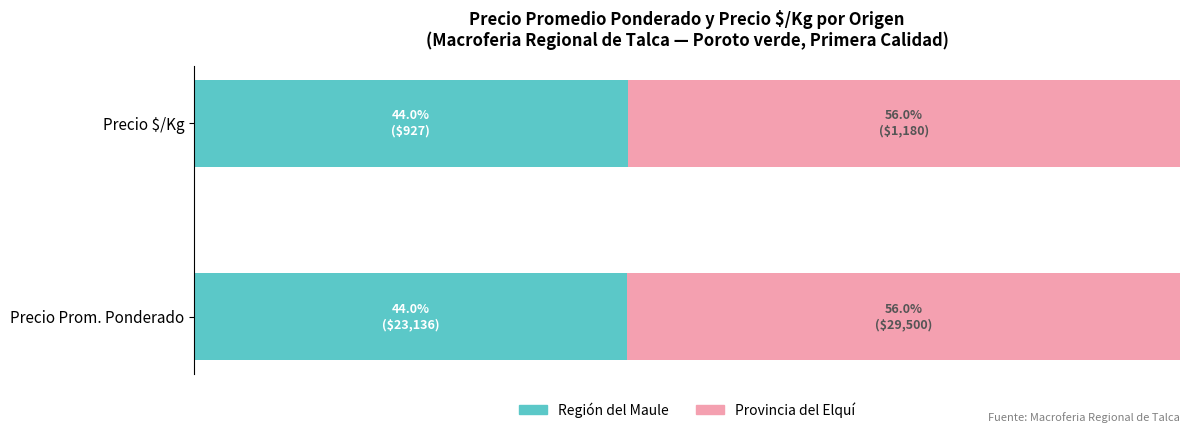

What are all the series names shown in the legend?

Región del Maule, Provincia del Elquí